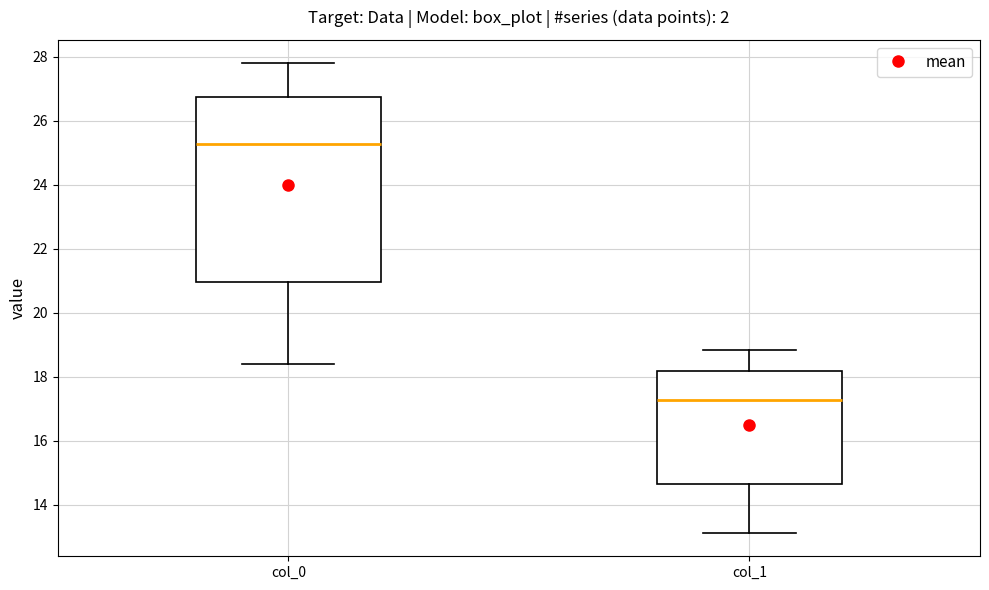

Which box is the tallest, from its lower edge to its upper edge?

col_0